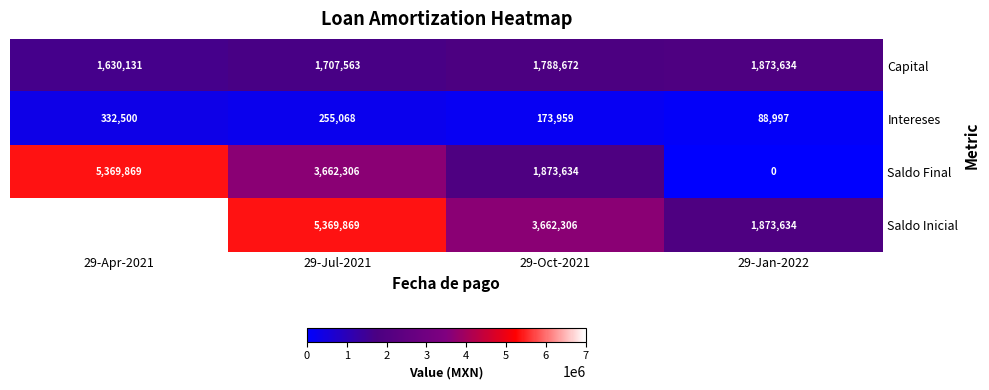

Reading left to right, what are all the values shown in this chart?

Capital: 1630131	1707563	1788672	1873634
Intereses: 332500	255068	173959	88997
Saldo Final: 5369869	3662306	1873634	0
Saldo Inicial: 7000000	5369869	3662306	1873634